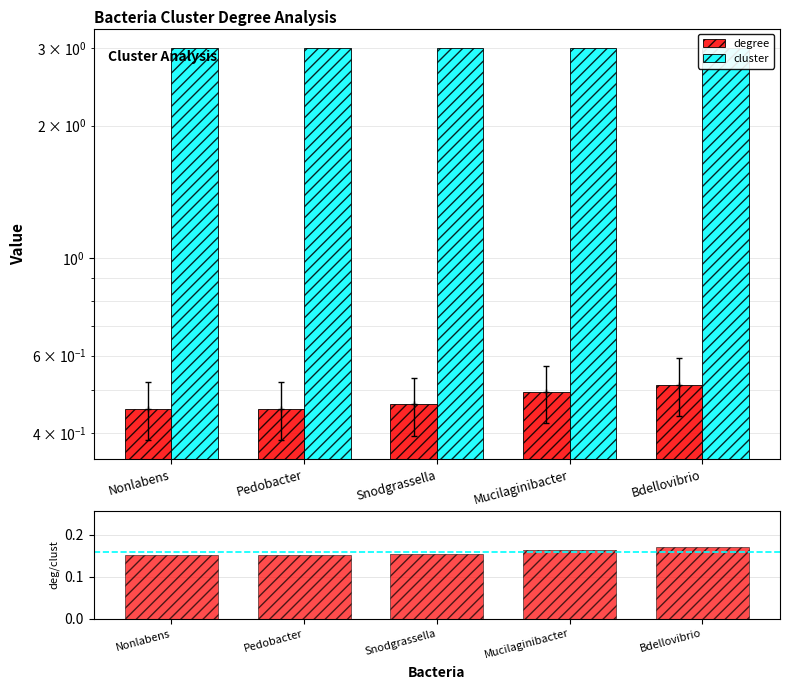

Which category has the highest value across all series?

Nonlabens